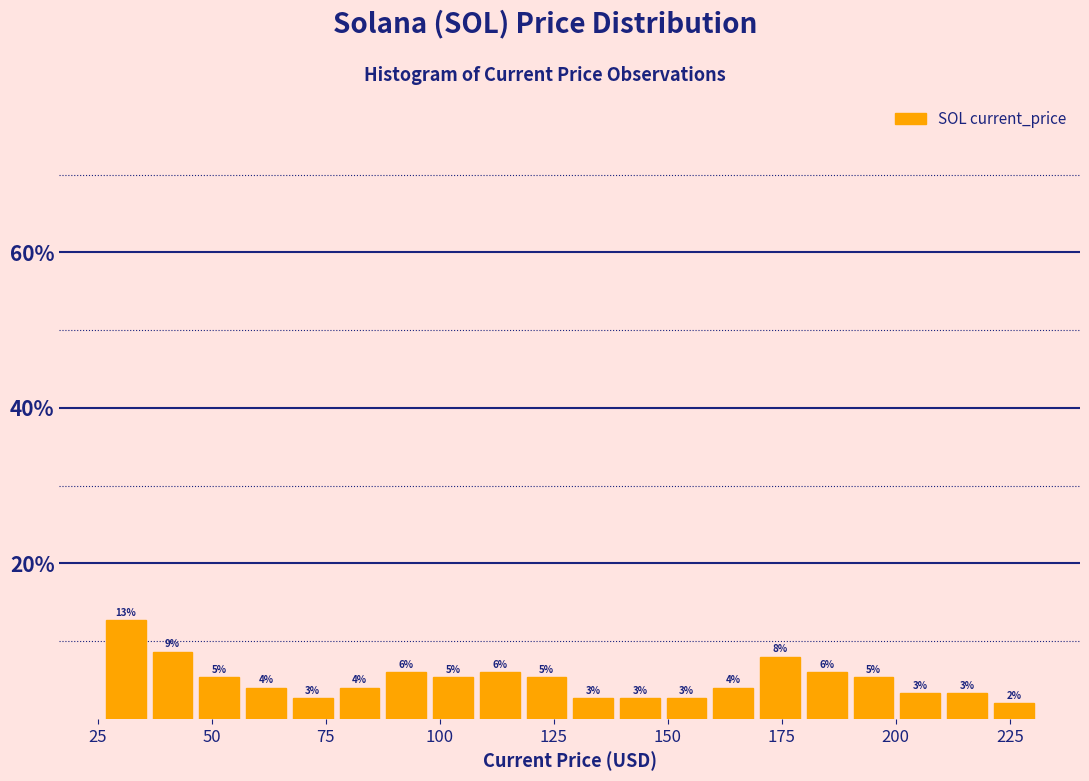

Around what value on the x-axis is the tallest bar? Give the approximate position of its centre, as read against the axis.

30